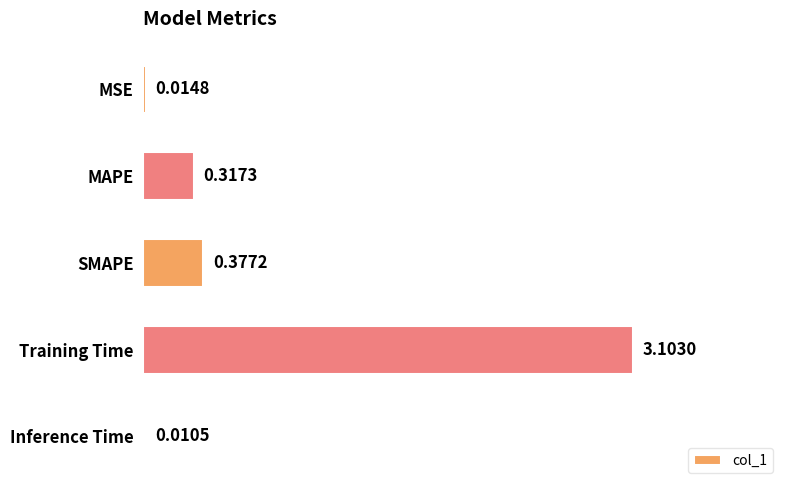

What is the sum of all values?

3.8